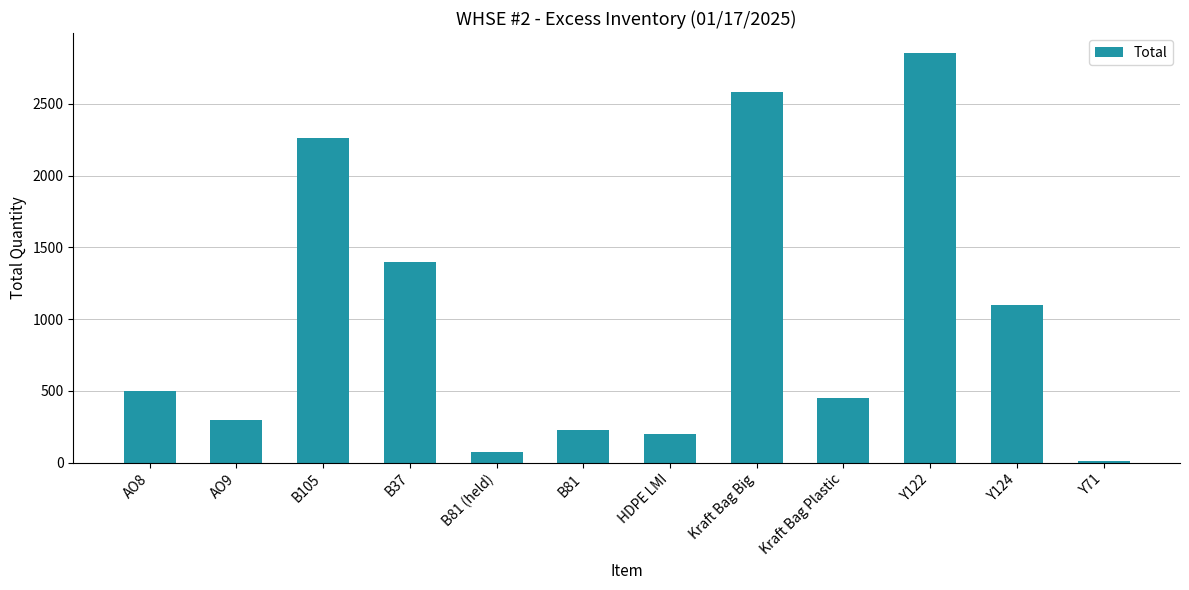

At which label is the value closest to 1430?

B37